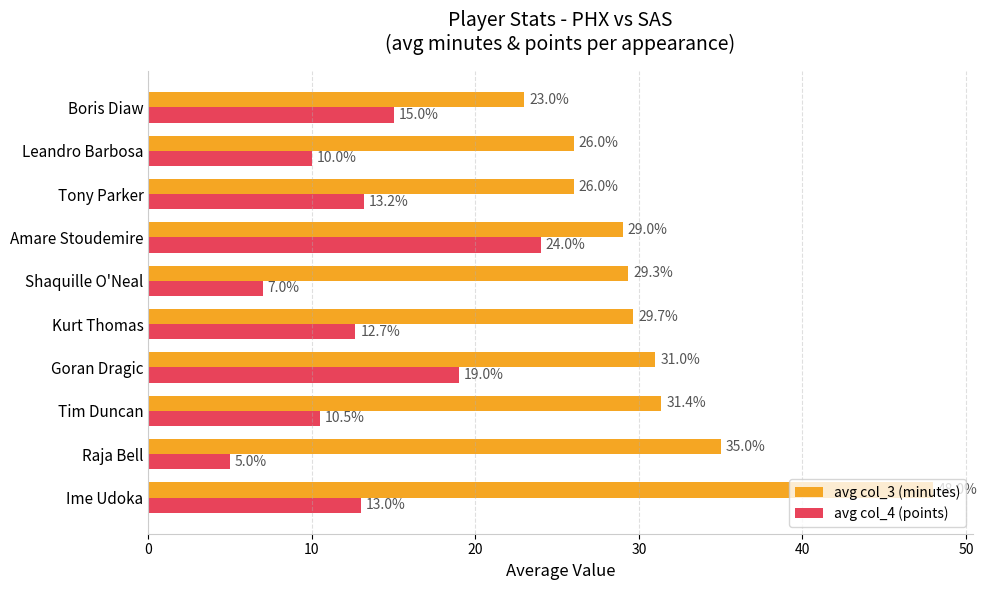

What is the difference between the maximum and minimum values in the avg col_3 (minutes) series?

25.0